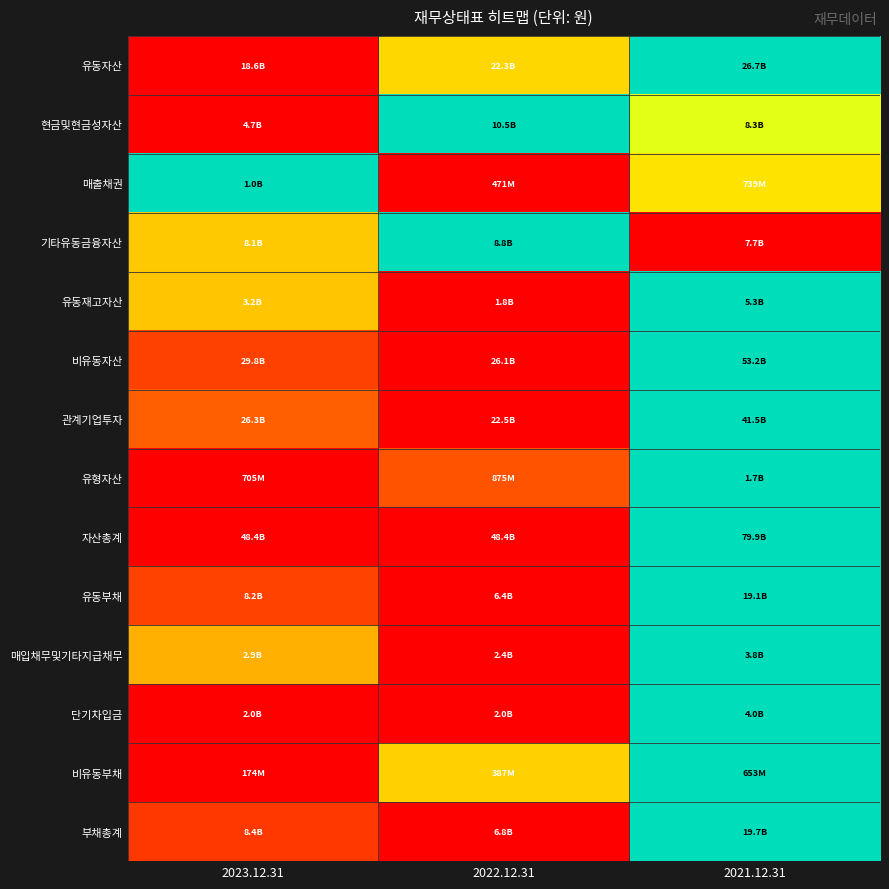

Count the number of categories in the chart.

3